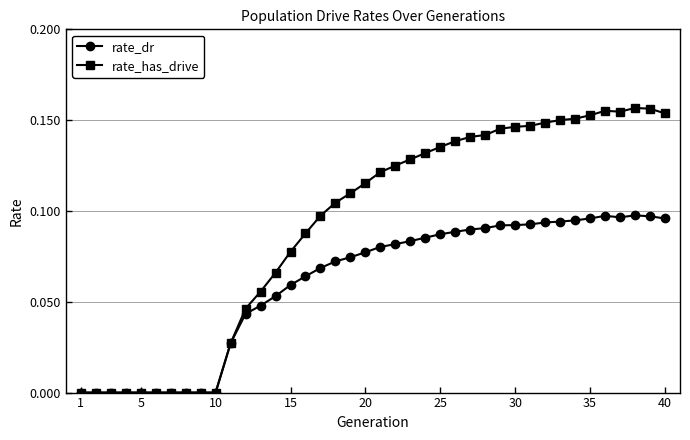

True or false: rate_dr has more than 1 points higher than both neighbors.

True